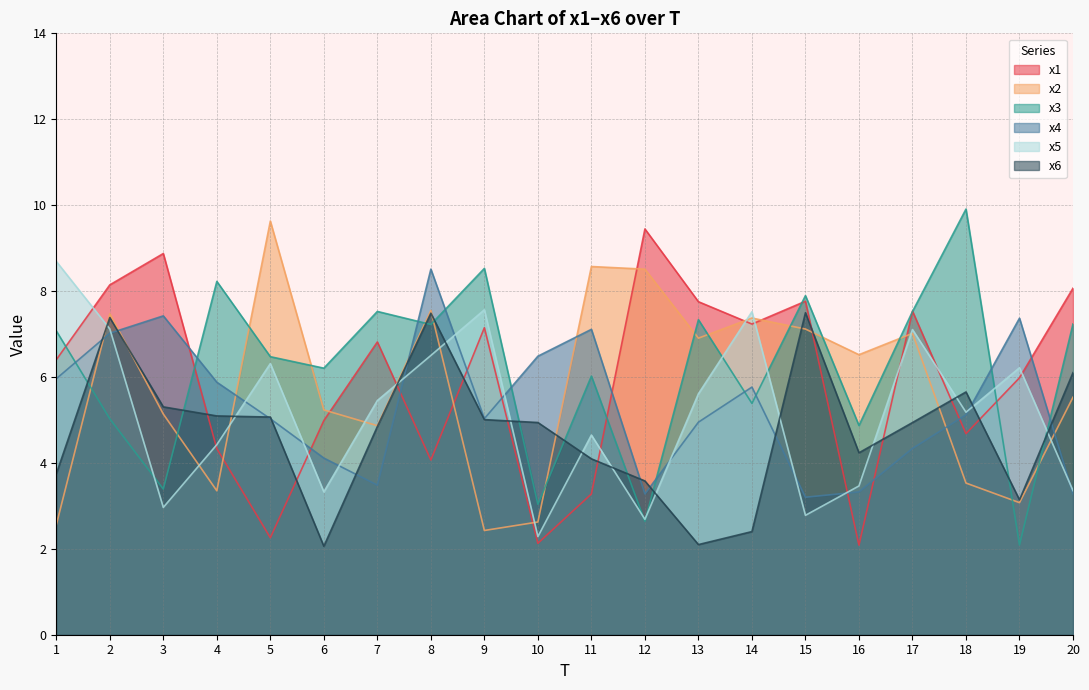

Between which two adjacent categories do x3 and x5 first intersect?

2 and 3